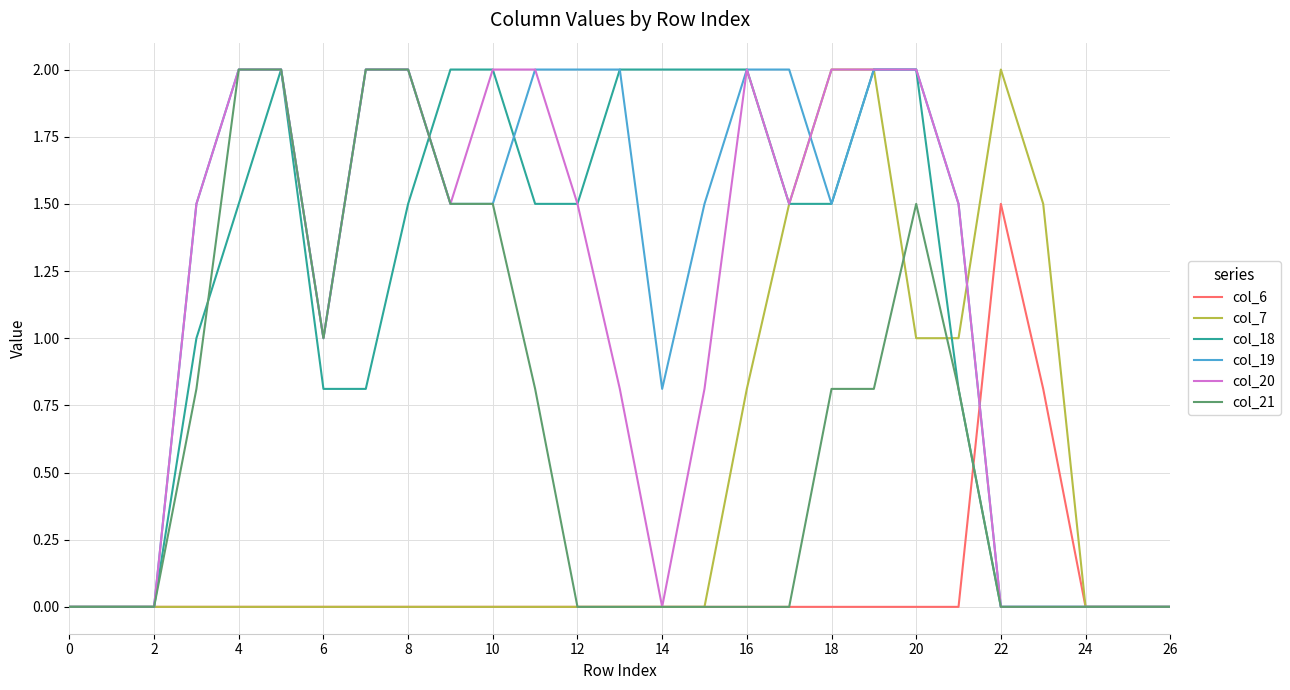

Which series has the largest total across all categories?

col_19